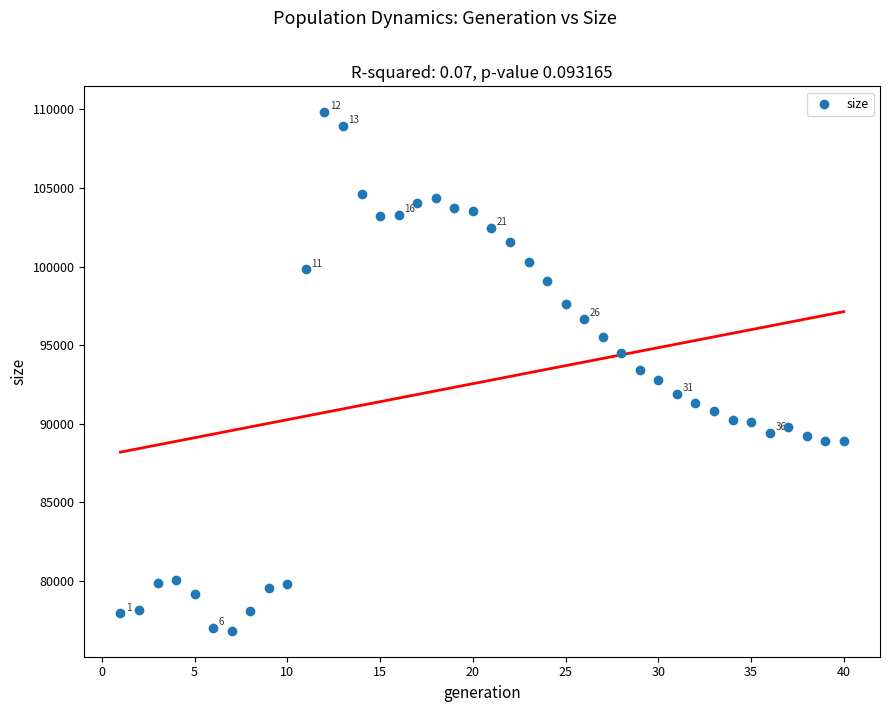

What is the range of X values (max minus min)?

39